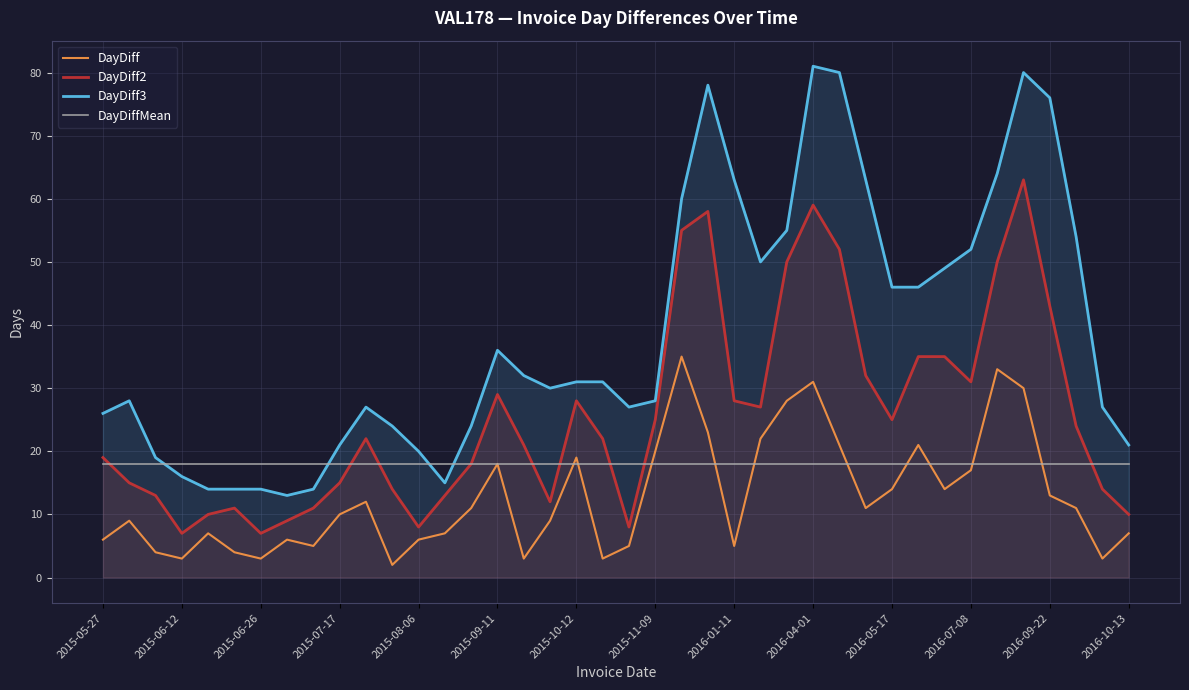

Which series has the largest total across all categories?

DayDiff3